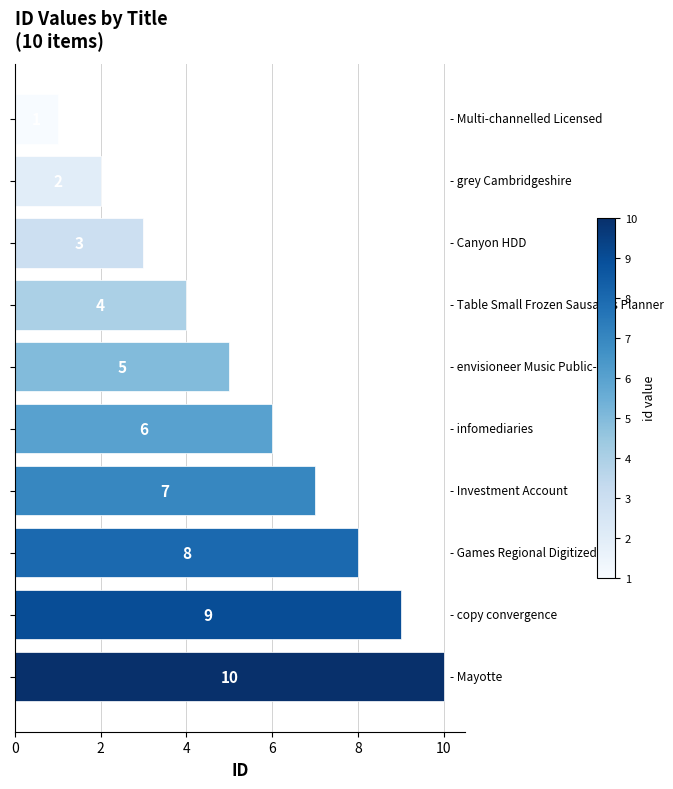

What is the value of the 7th bar from the top?

7